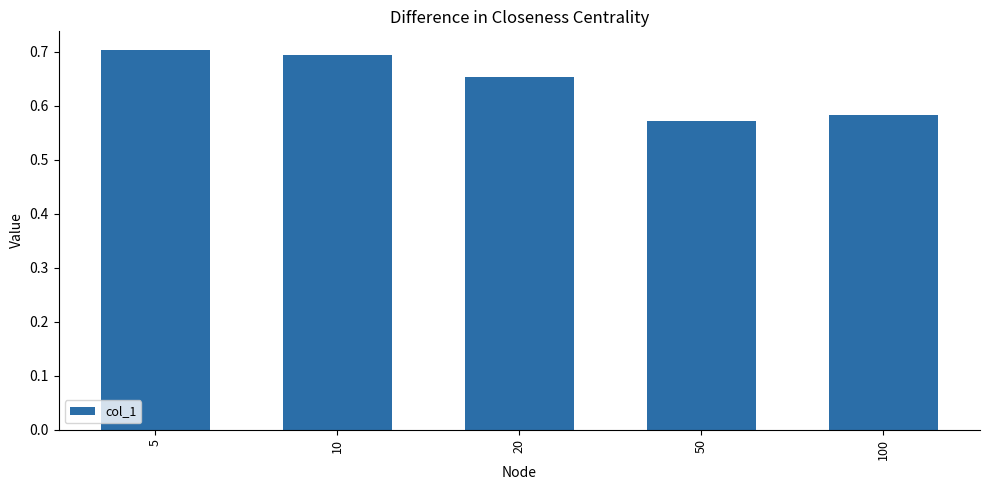

At which category does the chart reach its minimum across all series?

50